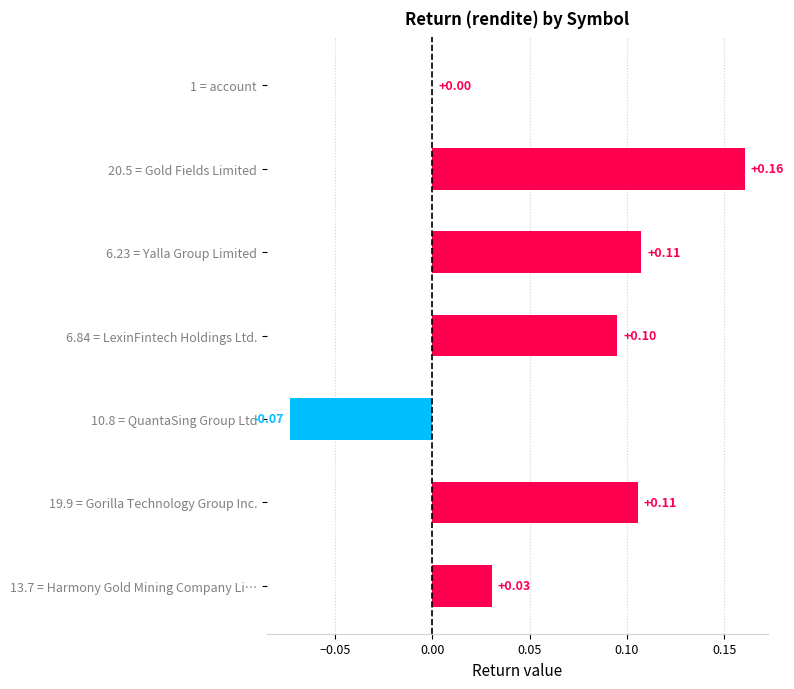

What is the sum of all values?

0.4